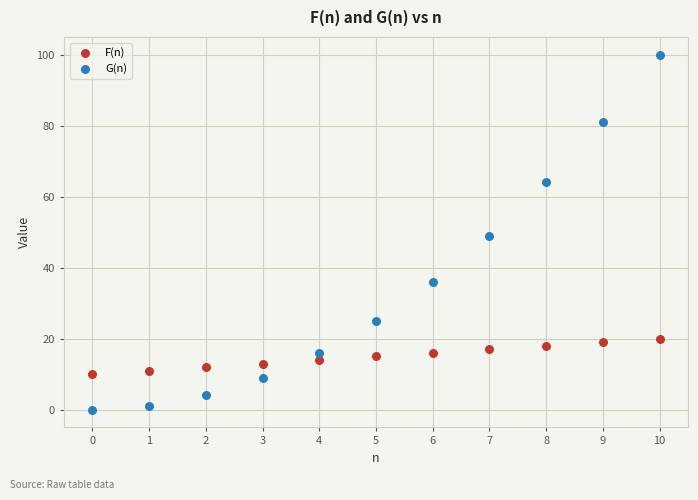

Across all data points, what is the range of Y values (max minus min)?

100